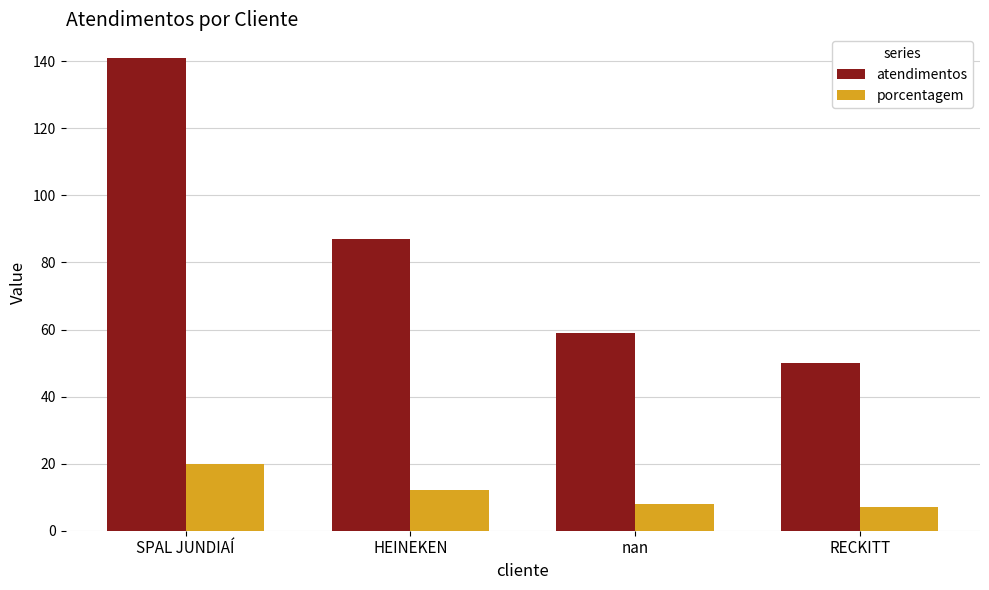

Is the value of atendimentos at RECKITT greater than the value of porcentagem at HEINEKEN?

Yes